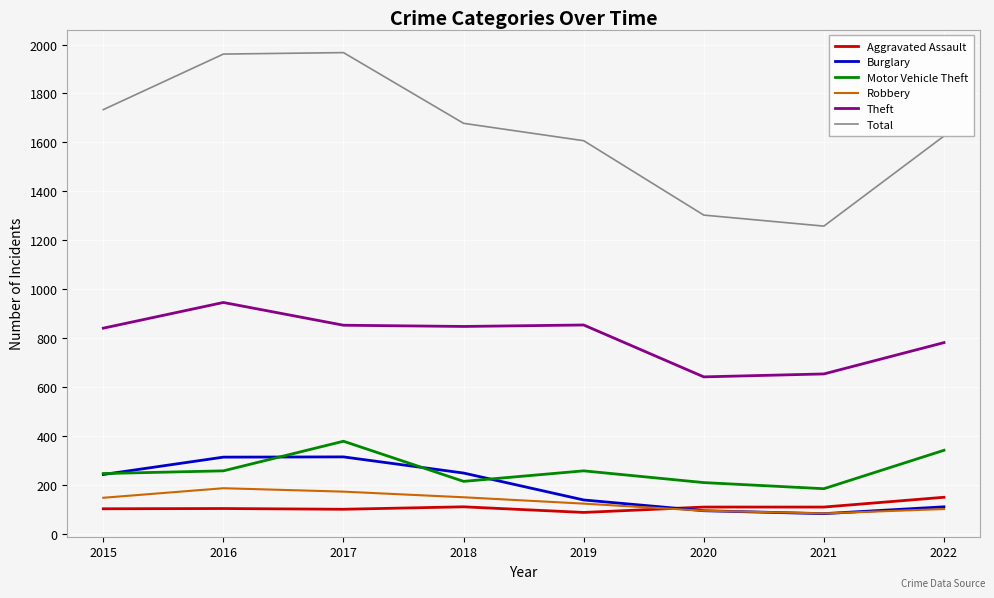

What is the spread (max minus min) of values at 2021?

1175